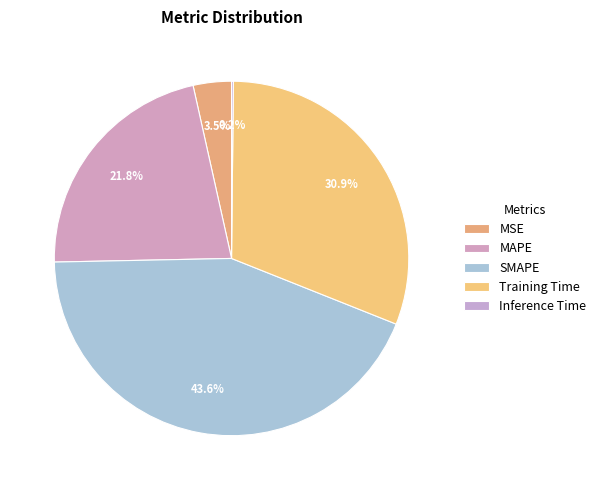

To the nearest percent, what portion does SMAPE represent?

44%